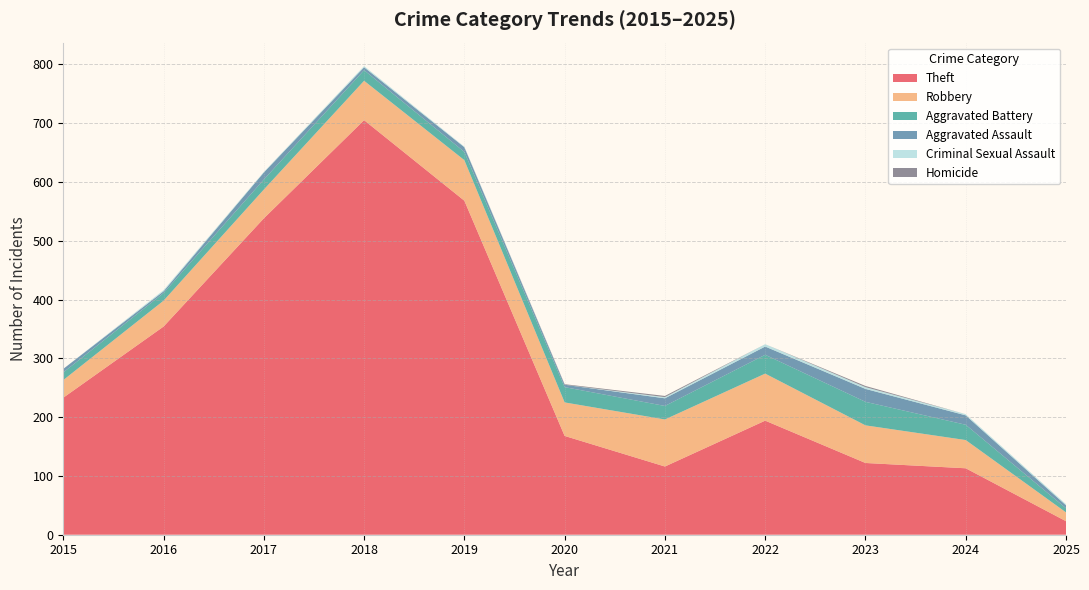

Reading left to right, extract all data points from this chart.

Theft: 2015=233	2016=354	2017=538	2018=705	2019=568	2020=168	2021=116	2022=194	2023=122	2024=113	2025=23
Robbery: 2015=30	2016=44	2017=49	2018=67	2019=69	2020=57	2021=80	2022=80	2023=64	2024=48	2025=15
Aggravated Battery: 2015=13	2016=13	2017=17	2018=18	2019=14	2020=26	2021=23	2022=32	2023=40	2024=26	2025=7
Aggravated Assault: 2015=6	2016=3	2017=12	2018=5	2019=8	2020=4	2021=13	2022=14	2023=22	2024=16	2025=5
Criminal Sexual Assault: 2015=0	2016=2	2017=1	2018=2	2019=1	2020=0	2021=2	2022=4	2023=3	2024=2	2025=2
Homicide: 2015=0	2016=0	2017=0	2018=0	2019=0	2020=1	2021=2	2022=0	2023=2	2024=0	2025=0